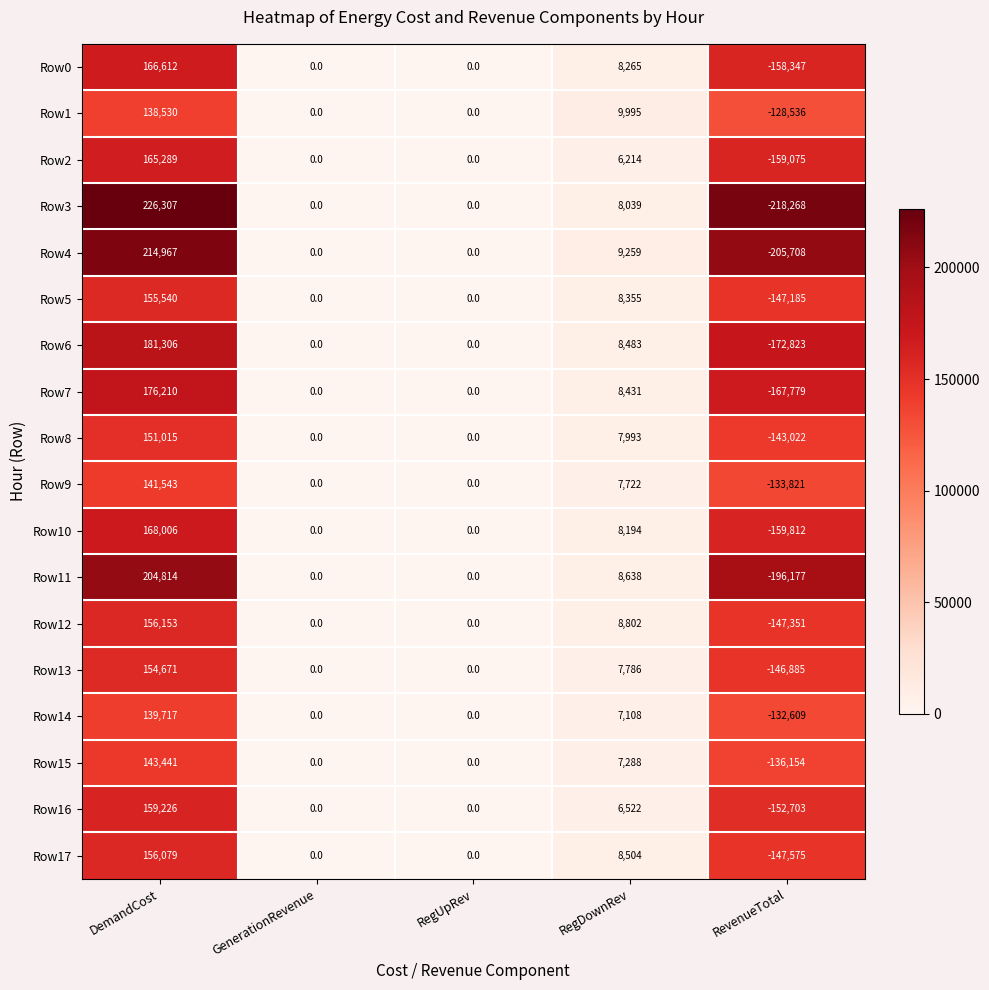

True or false: Row16 has a value of 216507 at RegUpRev.

False